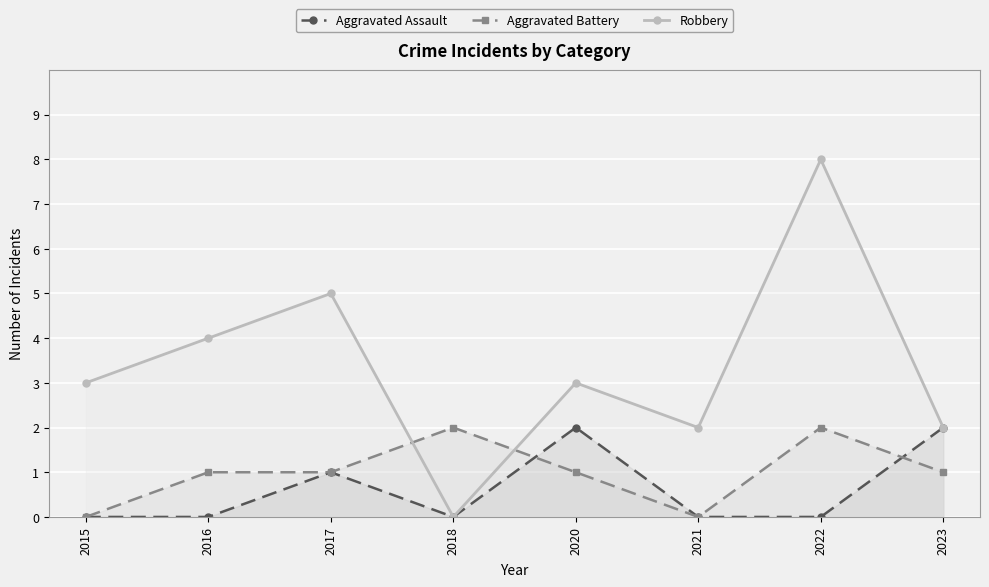

What is the difference between the maximum and minimum values in the Aggravated Assault series?

2